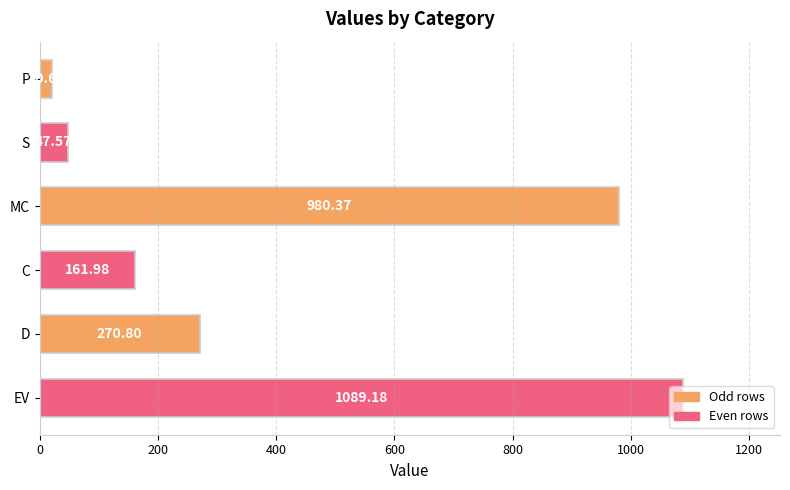

What is the label of the 1st bar from the top?

P